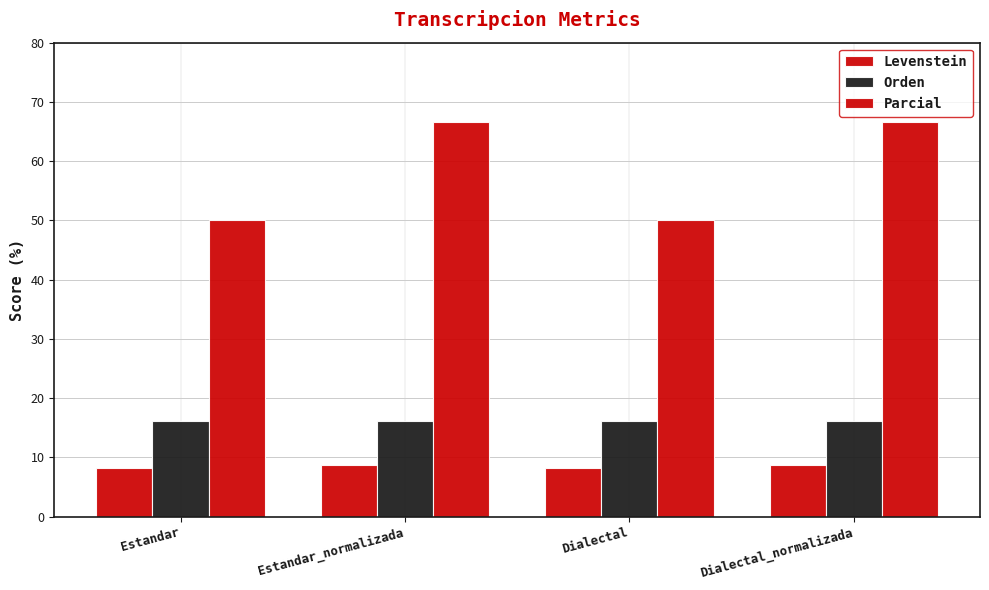

Count the number of data series in this chart.

3